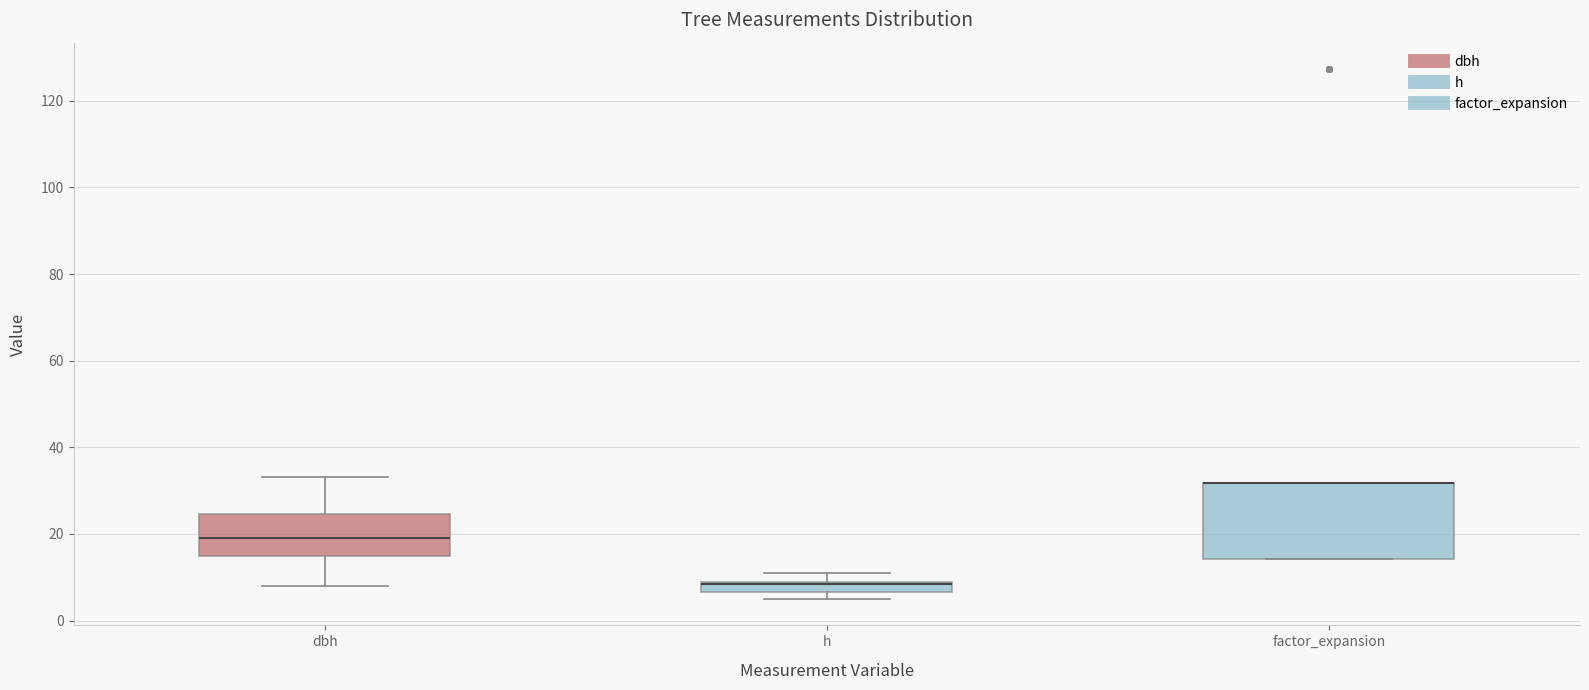

Which box is the tallest, from its lower edge to its upper edge?

factor_expansion